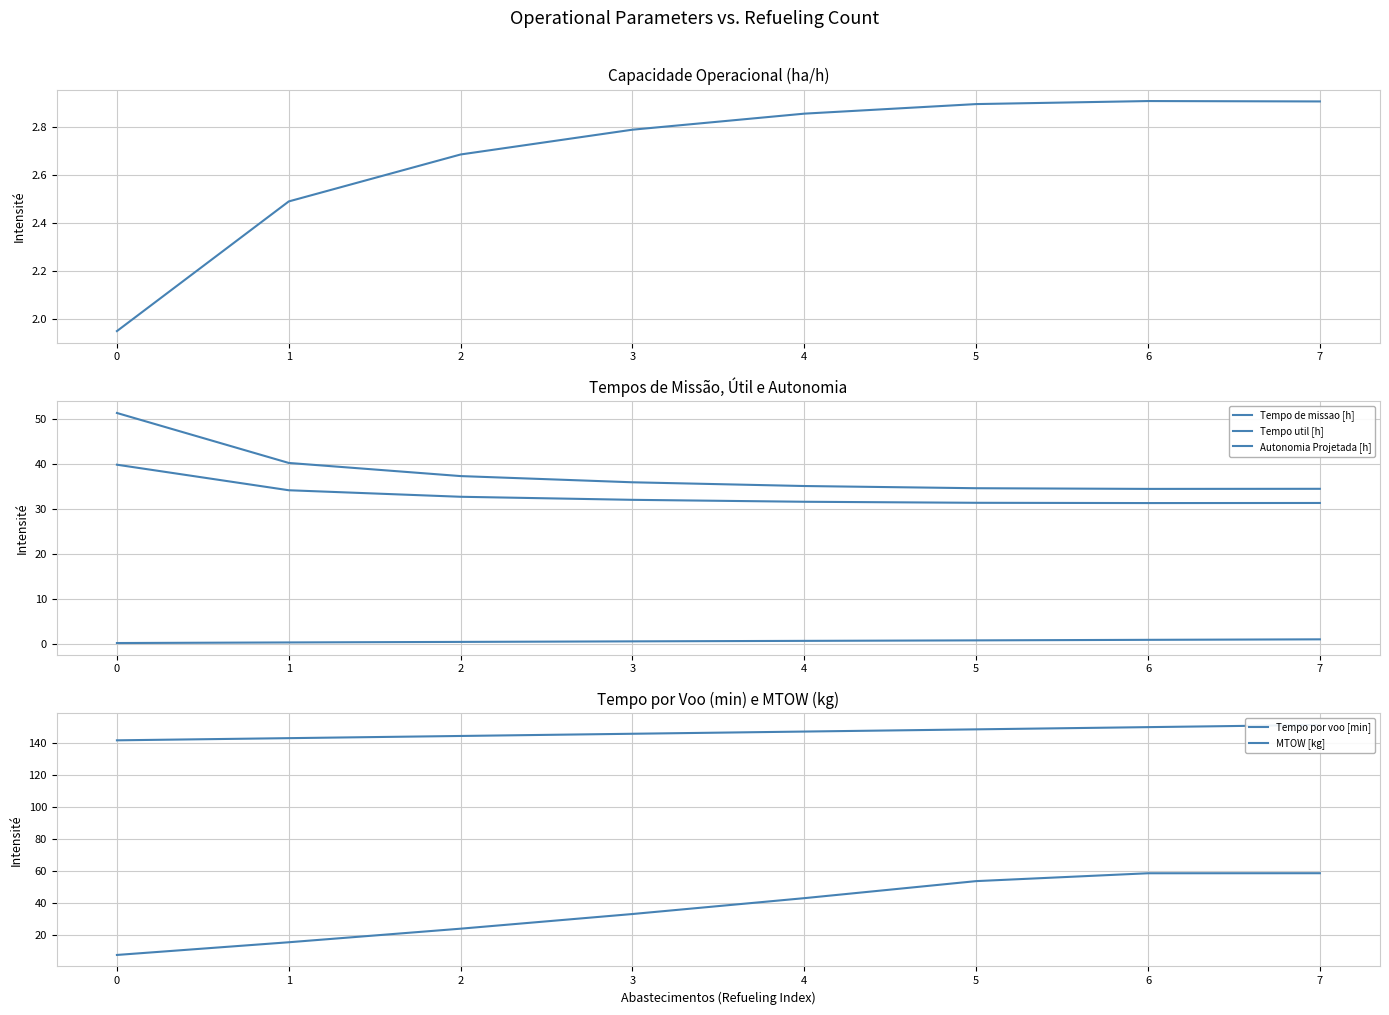

Reading left to right, transcribe all the data shown in this chart.

Capacidade operacional [ha/h]: 2.0	2.5	2.7	2.8	2.9	2.9	2.9	2.9
Tempo de missao [h]: 51.3	40.2	37.2	35.9	35.0	34.5	34.4	34.4
Tempo util [h]: 39.8	34.1	32.6	32.0	31.5	31.3	31.2	31.3
Autonomia Projetada [h]: 0.1	0.2	0.4	0.5	0.6	0.7	0.8	0.9
Tempo por voo [min]: 7.4	15.4	23.9	33.1	43.0	53.7	58.6	58.6
MTOW [kg]: 141.8	143.2	144.5	145.9	147.3	148.7	150.1	151.5